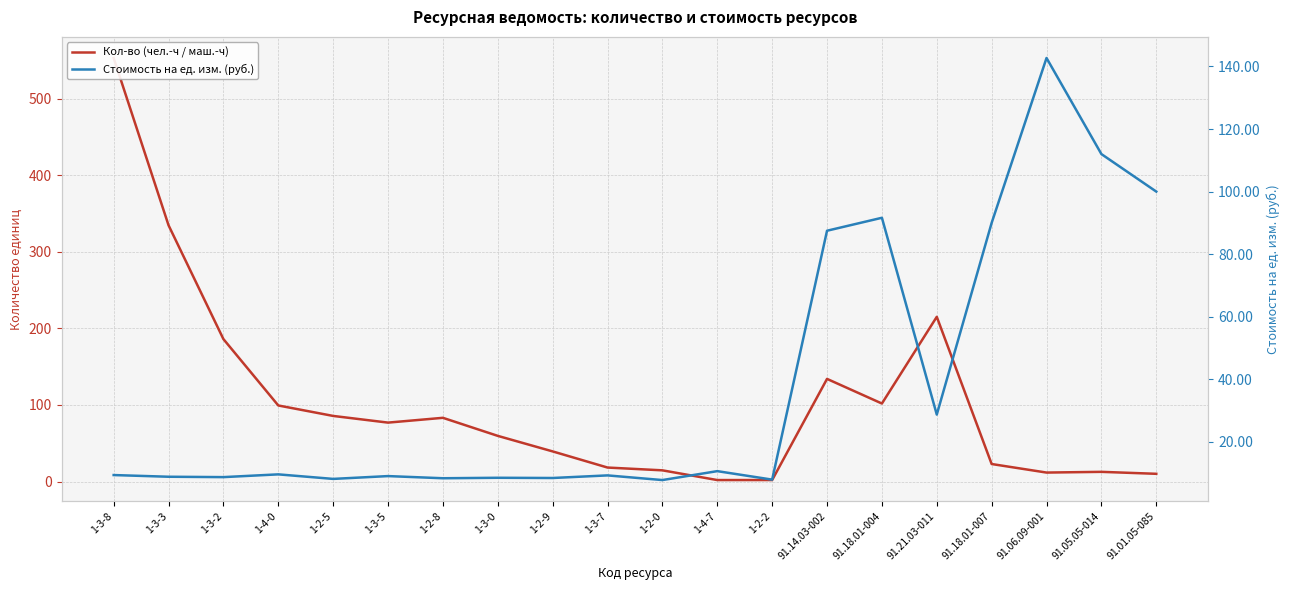

At which category does Кол-во (чел.-ч / маш.-ч) reach its first local valley?

1-3-5